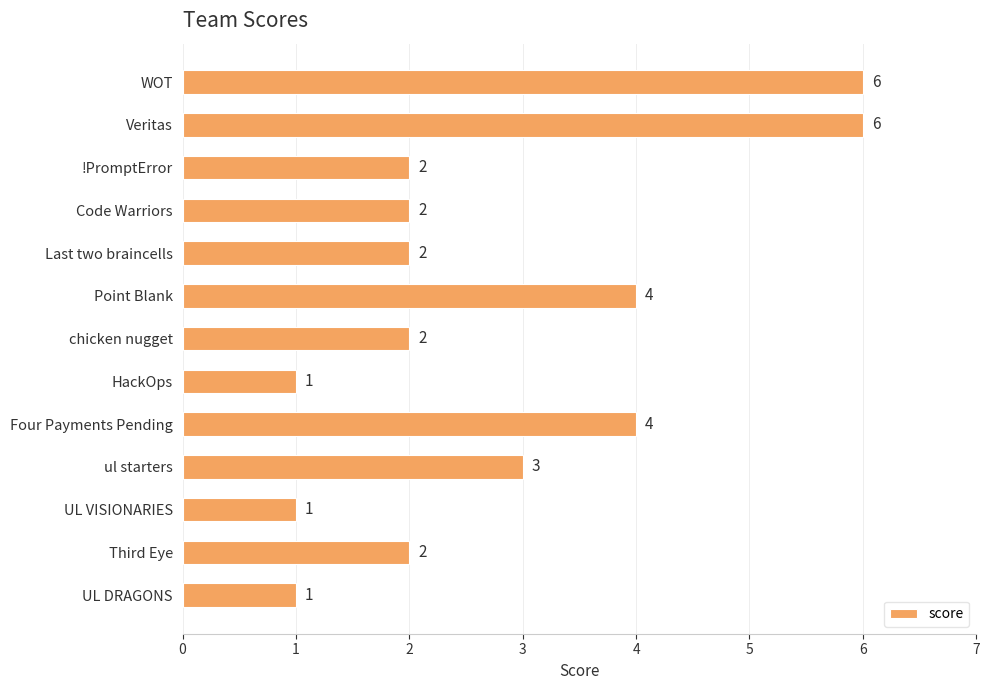

Does the chart contain any negative values?

No